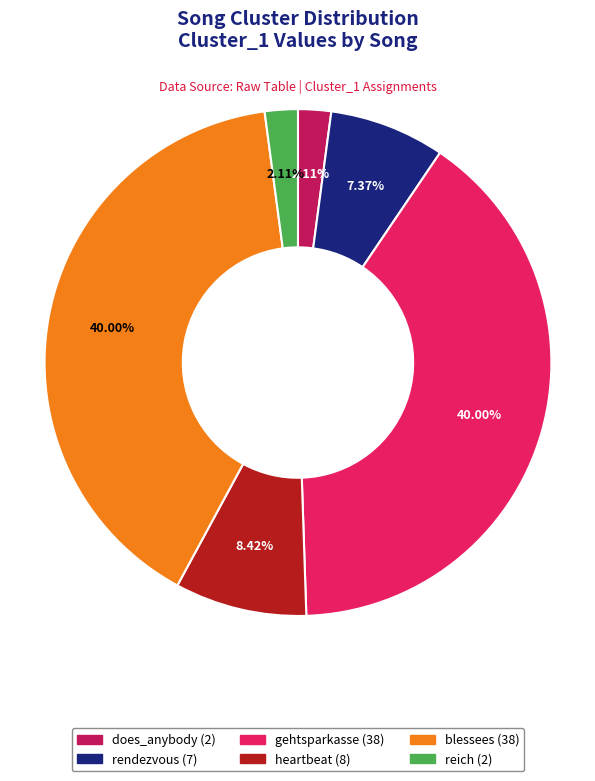

Approximately how many times larger is the value at heartbeat (8) compared to rendezvous (7)?

1.1